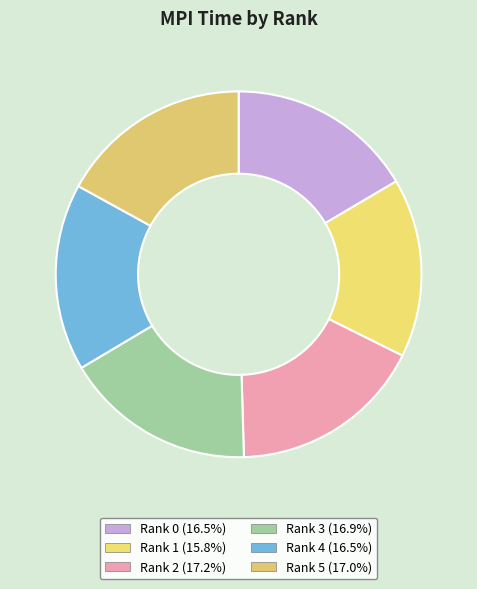

What portion of the pie excludes Rank 1?

84.2%